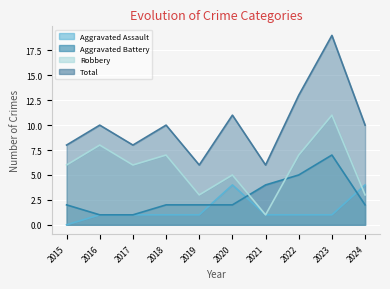

Which series has the largest range (max minus min)?

Total